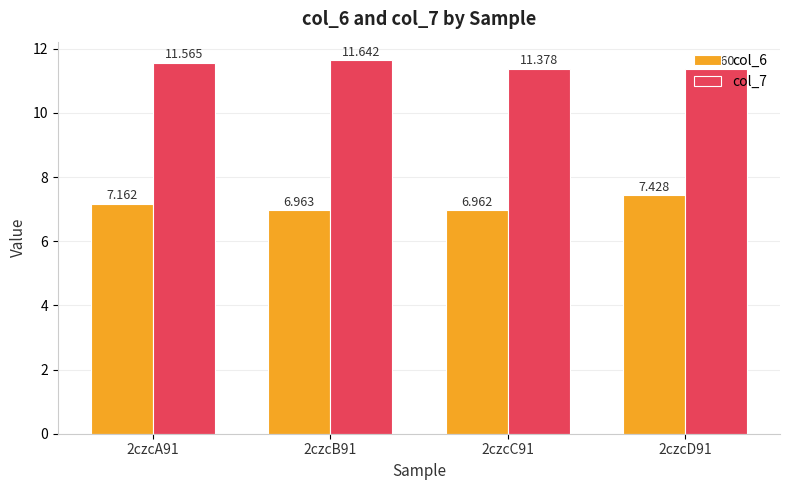

Between 2czcB91 and 2czcD91, which series saw the biggest shift?

col_6